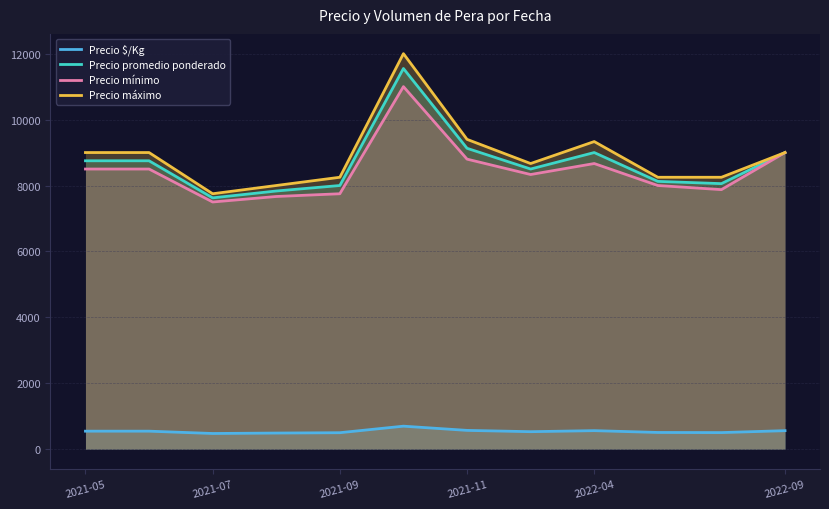

What is the smallest value displayed?

476.5